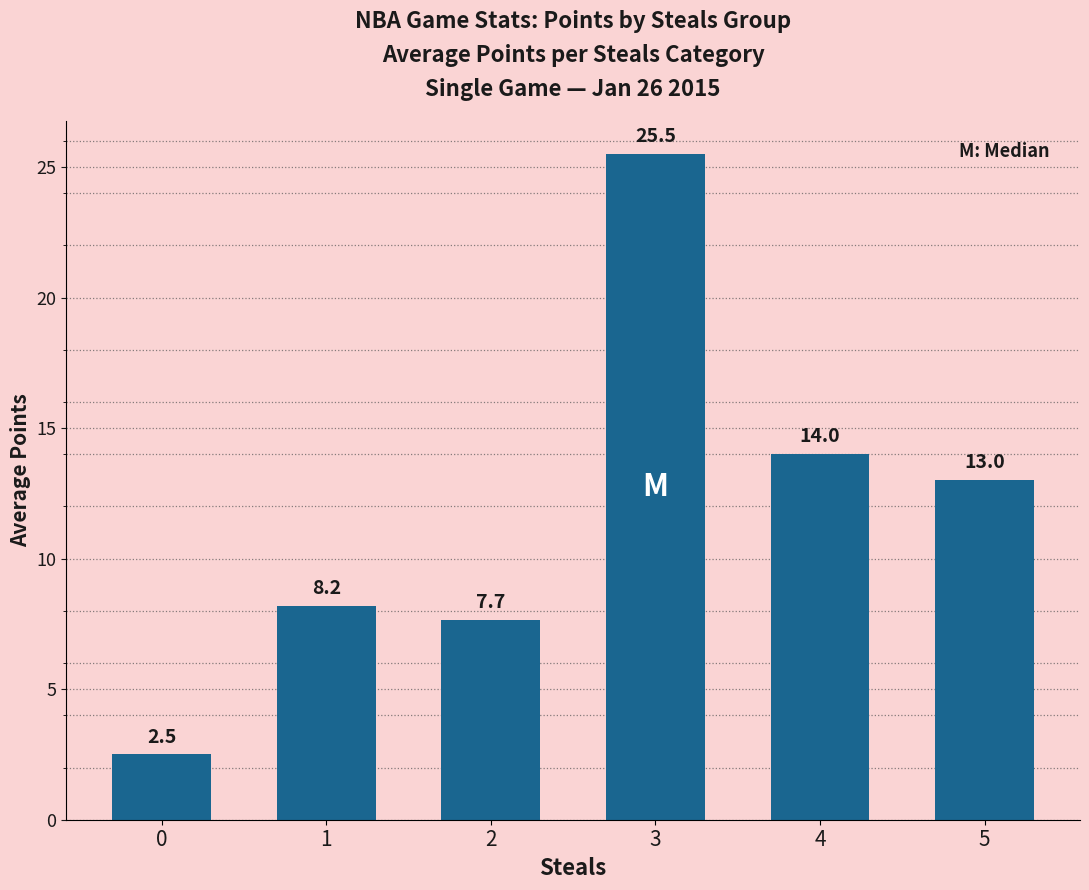

How many series are shown in this chart?

1